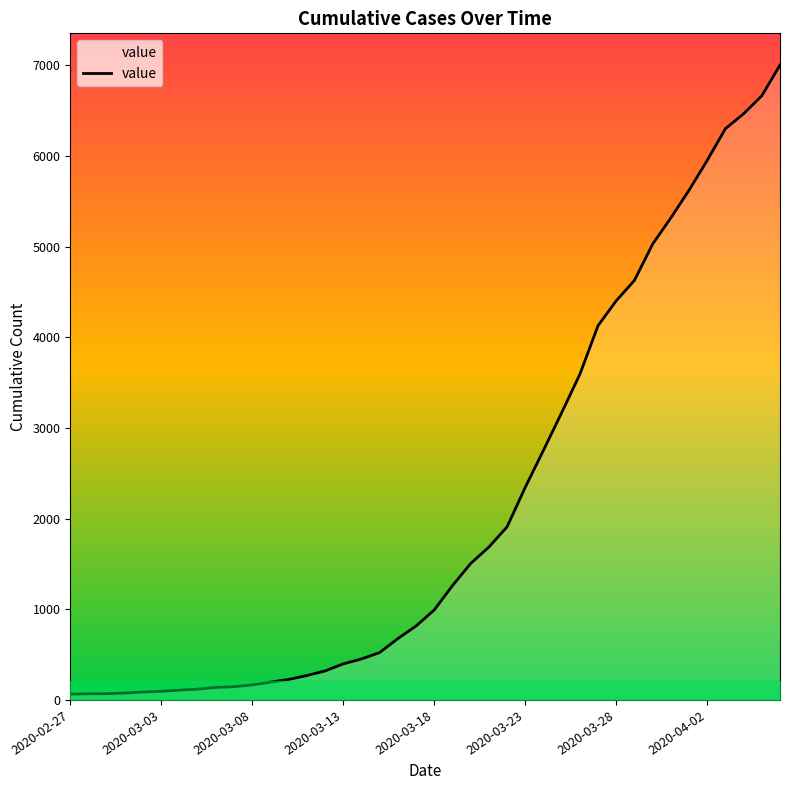

What is the difference between the maximum and minimum values?

6939